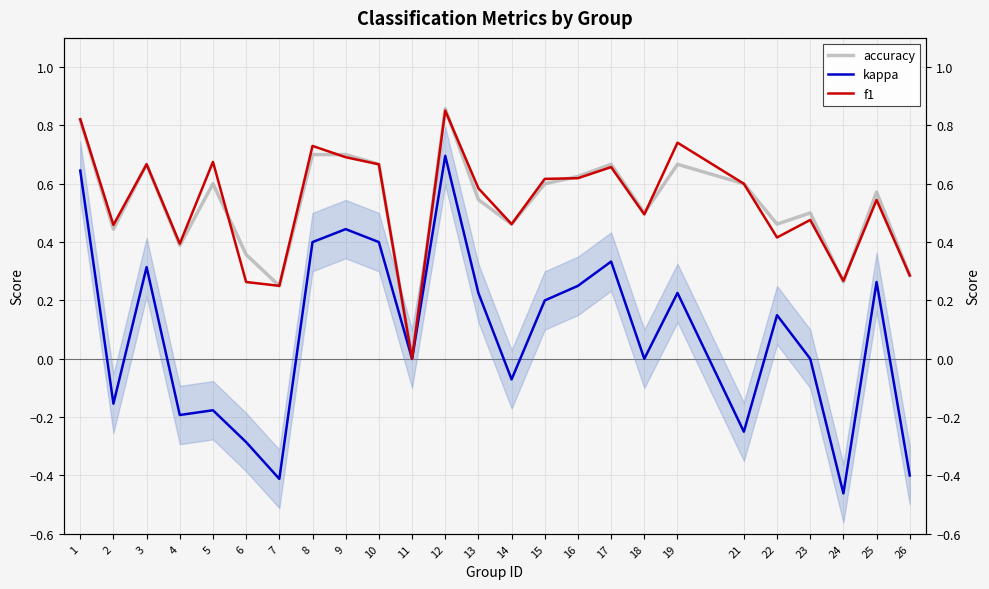

Reading left to right, transcribe all the data shown in this chart.

accuracy: 0.8	0.4	0.7	0.4	0.6	0.4	0.2	0.7	0.7	0.7	0.0	0.9	0.5	0.5	0.6	0.6	0.7	0.5	0.7	0.6	0.5	0.5	0.3	0.6	0.3
kappa: 0.6	-0.2	0.3	-0.2	-0.2	-0.3	-0.4	0.4	0.4	0.4	0.0	0.7	0.2	-0.1	0.2	0.2	0.3	0.0	0.2	-0.2	0.1	0.0	-0.5	0.3	-0.4
f1: 0.8	0.5	0.7	0.4	0.7	0.3	0.2	0.7	0.7	0.7	0.0	0.9	0.6	0.5	0.6	0.6	0.7	0.5	0.7	0.6	0.4	0.5	0.3	0.5	0.3